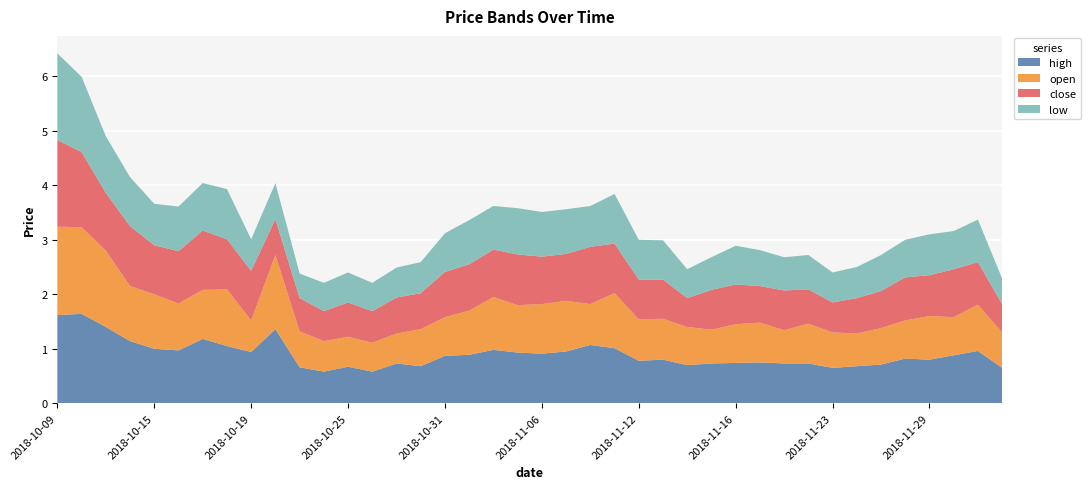

Reading left to right, list all the values displayed in this chart.

high: 1.6	1.6	1.4	1.1	1.0	1.0	1.2	1.1	0.9	1.4	0.7	0.6	0.7	0.6	0.7	0.7	0.9	0.9	1.0	0.9	0.9	0.9	1.1	1.0	0.8	0.8	0.7	0.7	0.7	0.8	0.7	0.7	0.7	0.7	0.7	0.8	0.8	0.9	1.0	0.7
open: 1.6	1.6	1.4	1.0	1.0	0.9	0.9	1.0	0.6	1.4	0.7	0.6	0.6	0.5	0.6	0.7	0.7	0.8	1.0	0.9	0.9	0.9	0.8	1.0	0.8	0.8	0.7	0.6	0.7	0.7	0.6	0.7	0.7	0.6	0.7	0.7	0.8	0.7	0.8	0.7
close: 1.6	1.4	1.1	1.1	0.9	1.0	1.1	0.9	0.9	0.7	0.6	0.6	0.6	0.6	0.7	0.7	0.8	0.8	0.9	0.9	0.9	0.9	1.1	0.9	0.7	0.7	0.5	0.7	0.7	0.7	0.7	0.6	0.6	0.7	0.7	0.8	0.8	0.9	0.8	0.5
low: 1.6	1.4	1.0	0.9	0.8	0.8	0.9	0.9	0.6	0.7	0.5	0.5	0.6	0.5	0.6	0.6	0.7	0.8	0.8	0.8	0.8	0.8	0.8	0.9	0.7	0.7	0.5	0.6	0.7	0.7	0.6	0.6	0.6	0.6	0.7	0.7	0.8	0.7	0.8	0.5